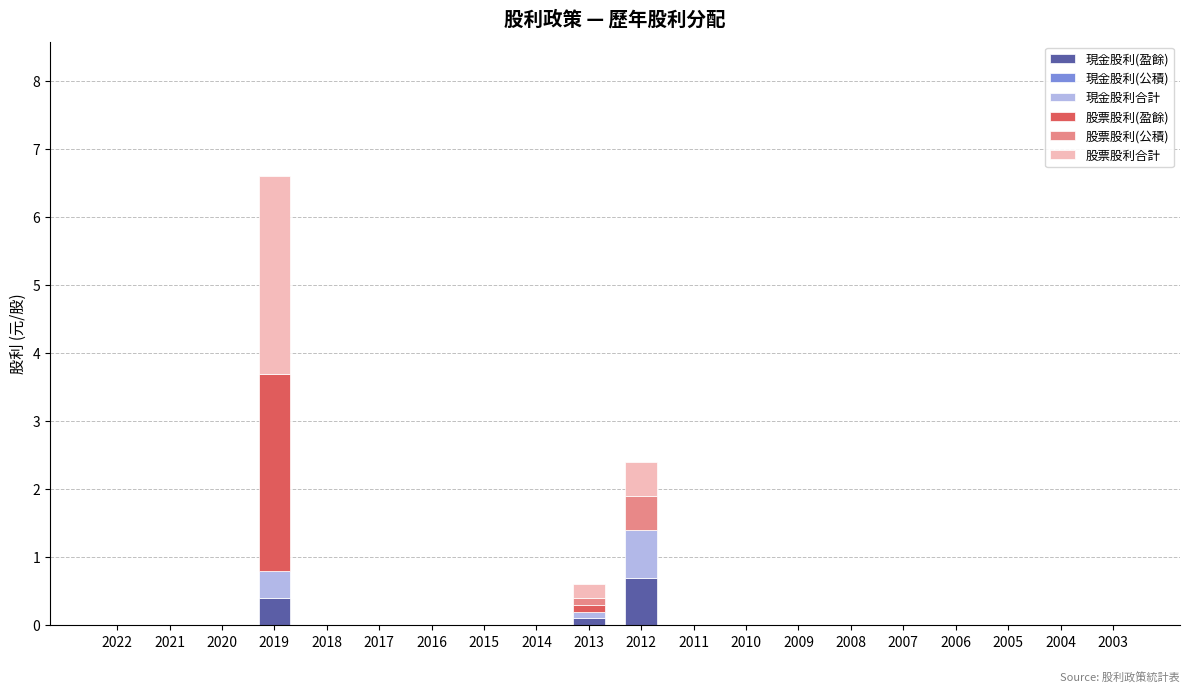

At which label does 現金股利(盈餘) reach its peak?

2012